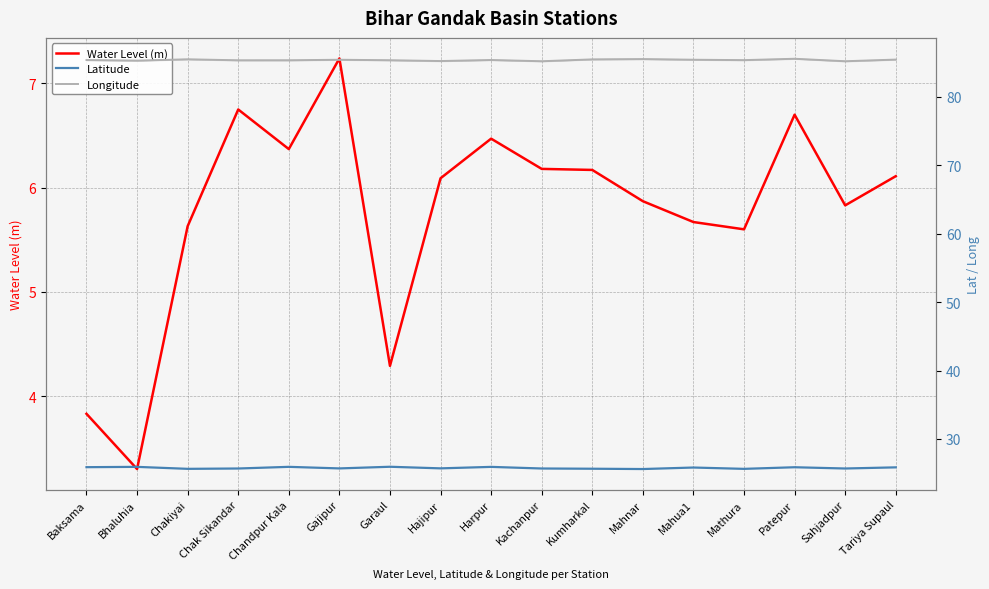

Which series has the widest spread of values?

Water Level (m)